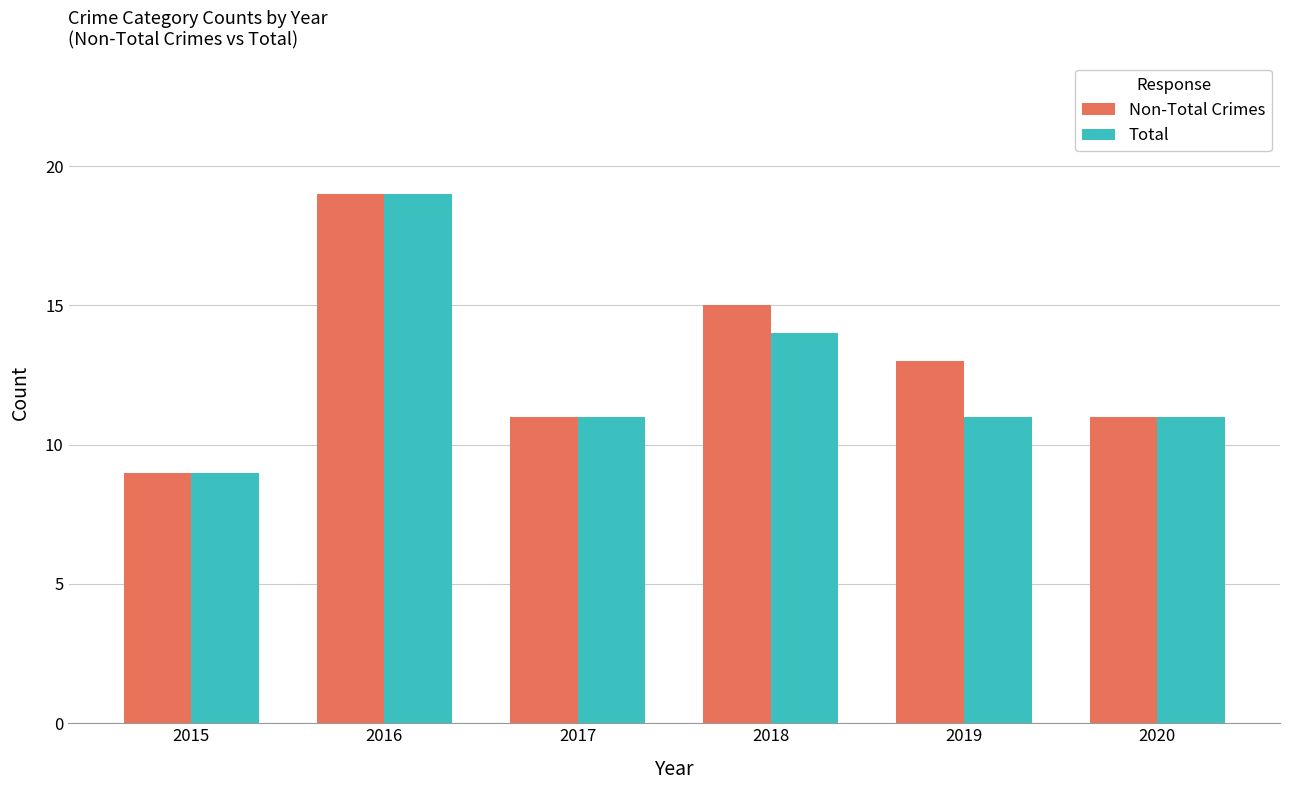

What is the lowest value of the Total series?

9